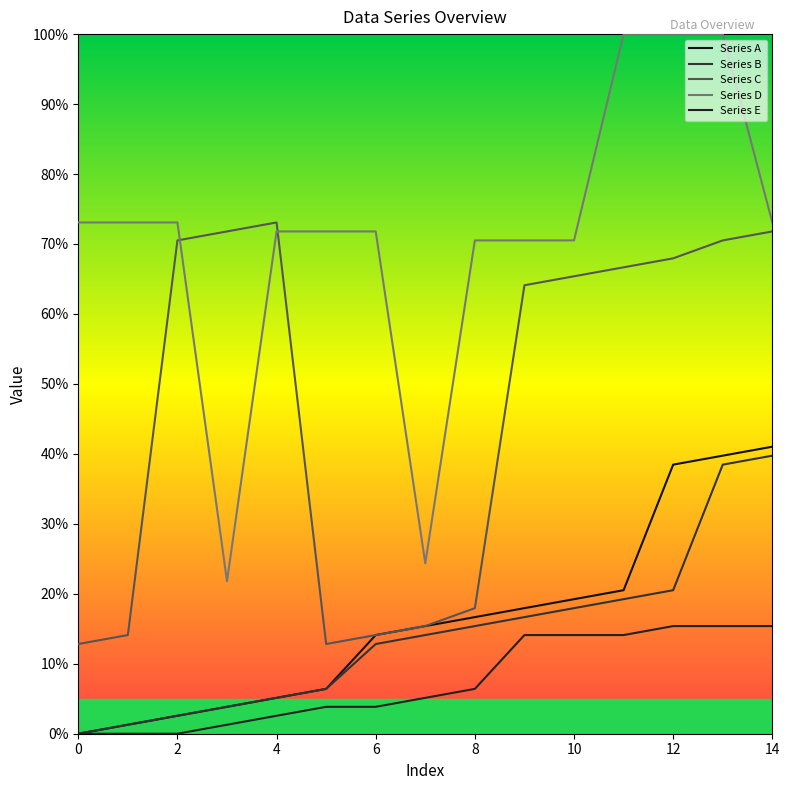

At which category does Series C reach its first local valley?

5